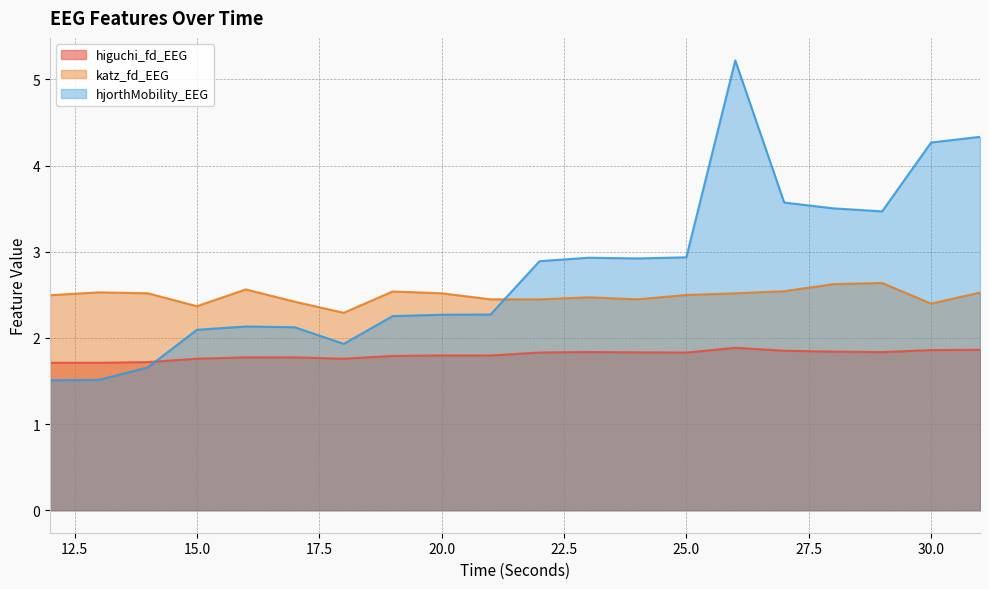

How many interior local valleys does the katz_fd_EEG series have?

5